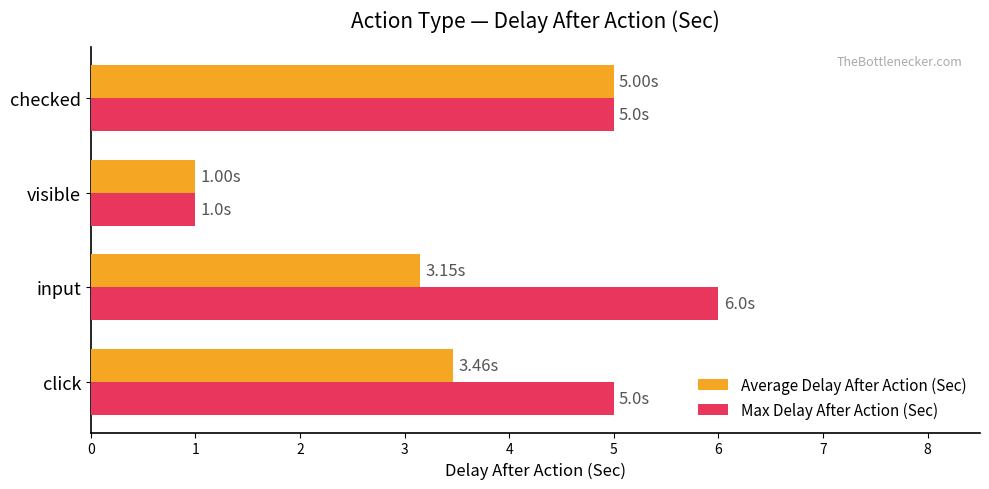

Which series has the widest spread of values?

Max Delay After Action (Sec)